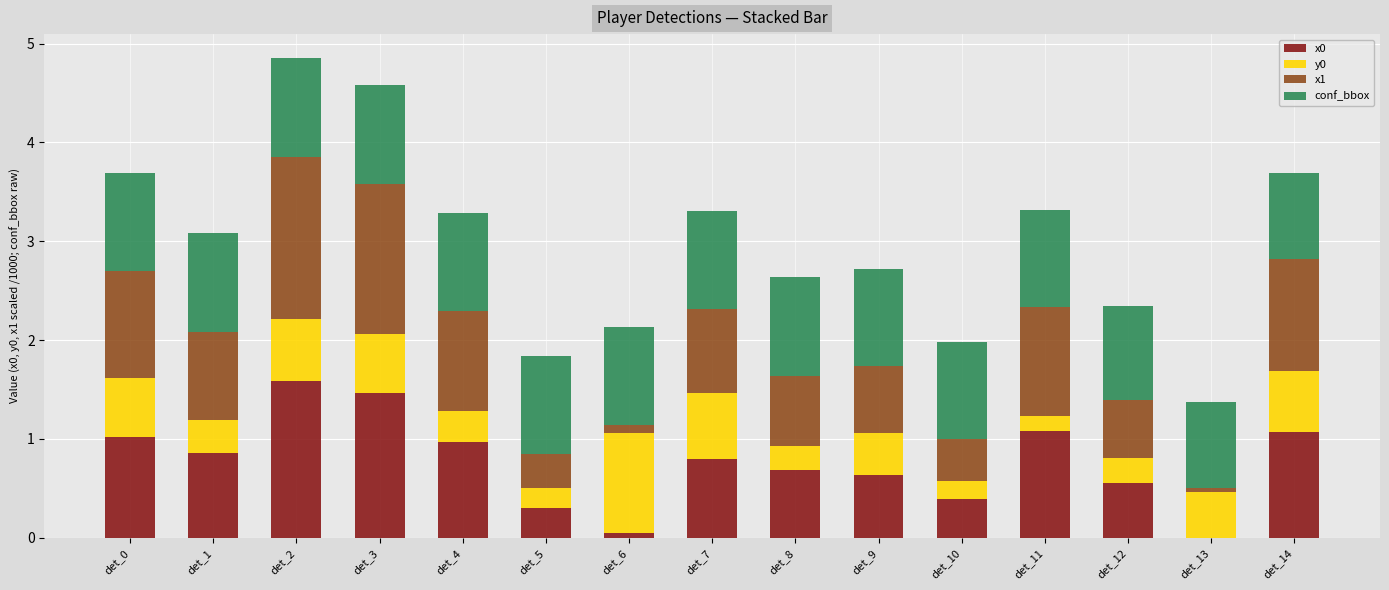

What is the sum of the x0 values at det_4 and det_1?

1.8